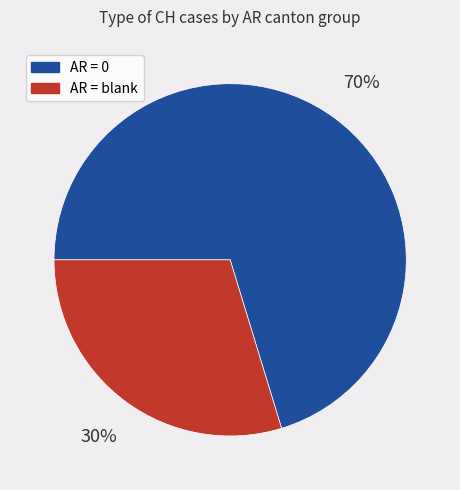

To the nearest percent, what is the average slice percentage?

50%